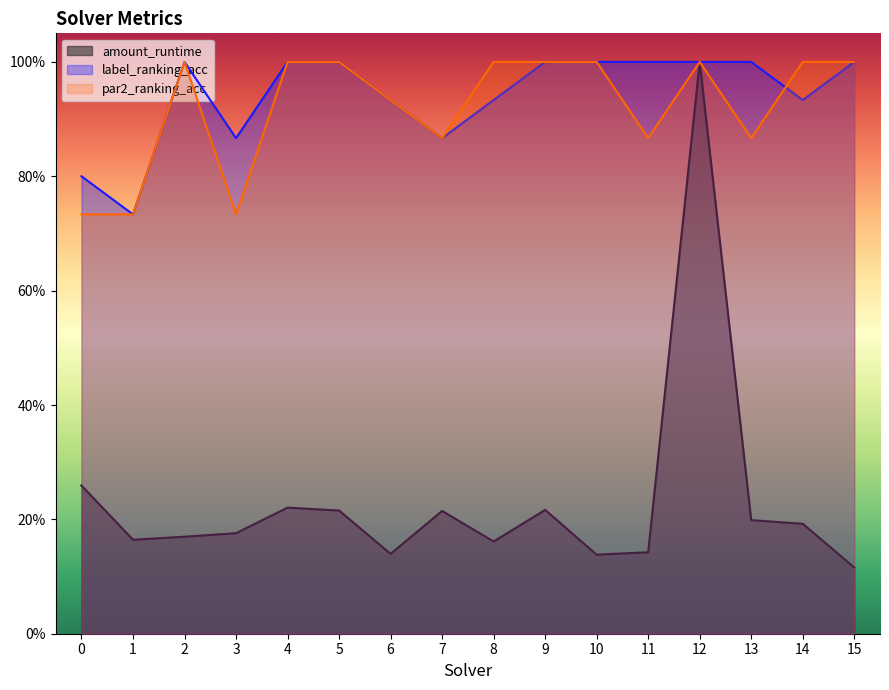

How many series are shown in this chart?

3